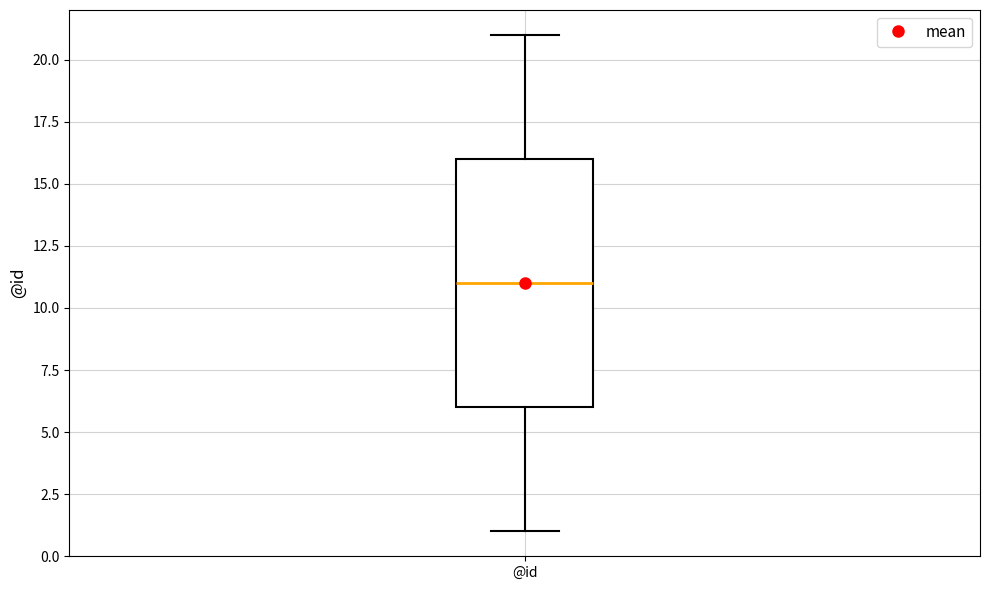

Read this box plot against the y-axis: the position of the median line, the range covered by the box, and the ends of both whiskers. The values are not printed on the chart, so give them approximately, as read against the axis.

median 11, box 6 to 16, whiskers 1 to 21